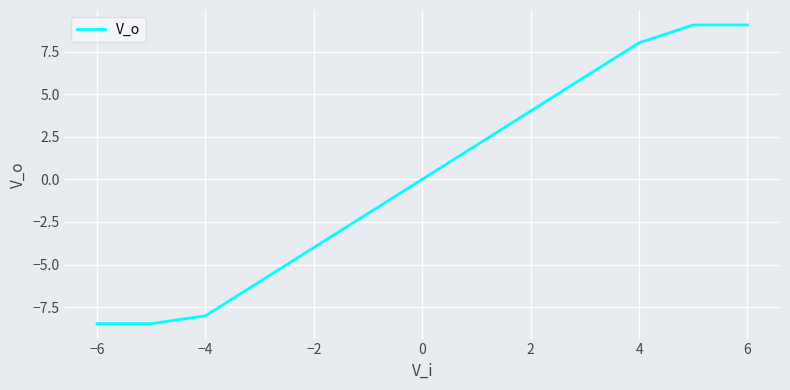

What is the maximum value shown in the chart?

9.1